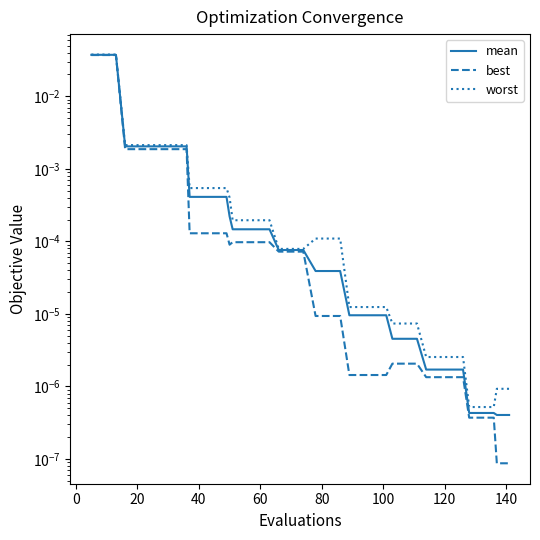

True or false: worst and best intersect in this chart.

False